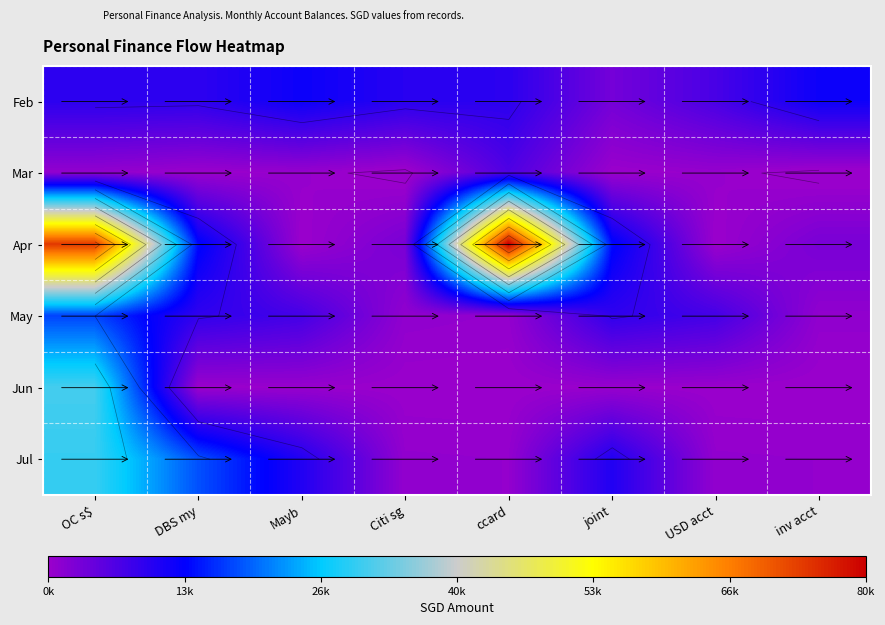

What is the difference between the second highest and second lowest values in the Mar series?

1220.0